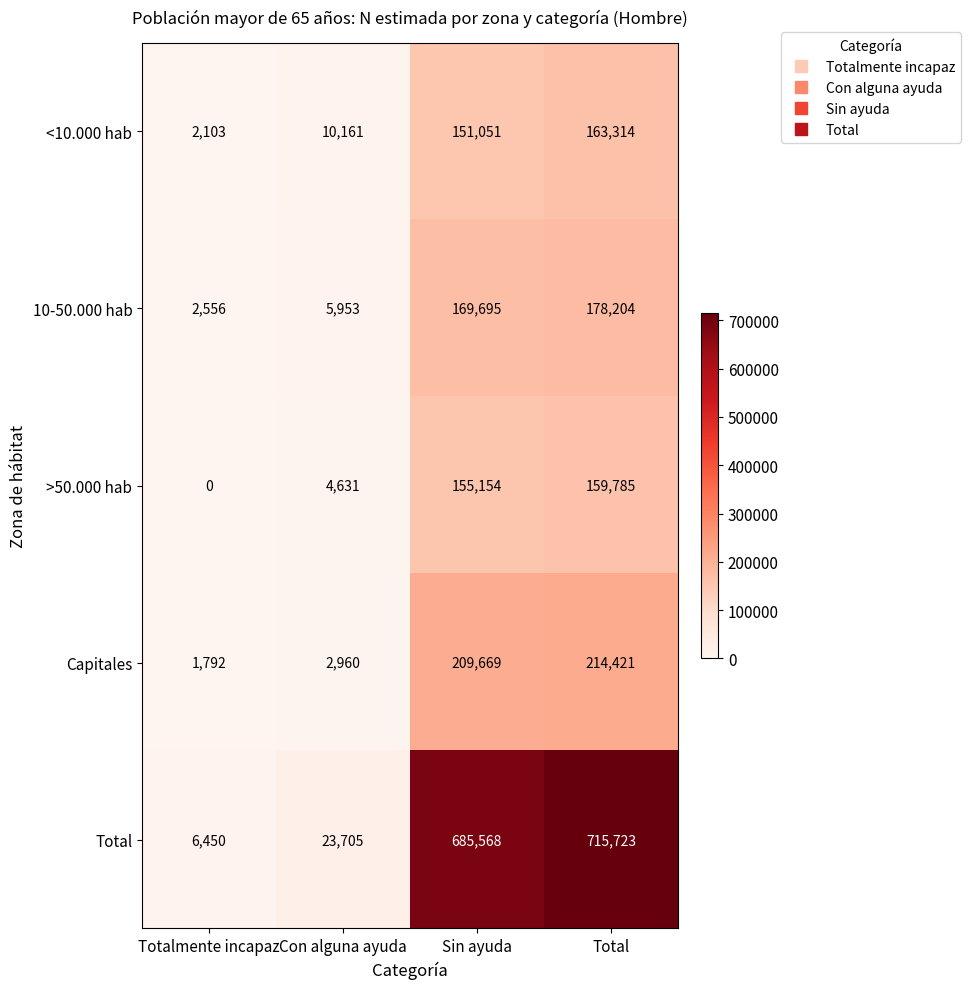

The >50.000 hab series shows 56819 at Total. True or false?

False